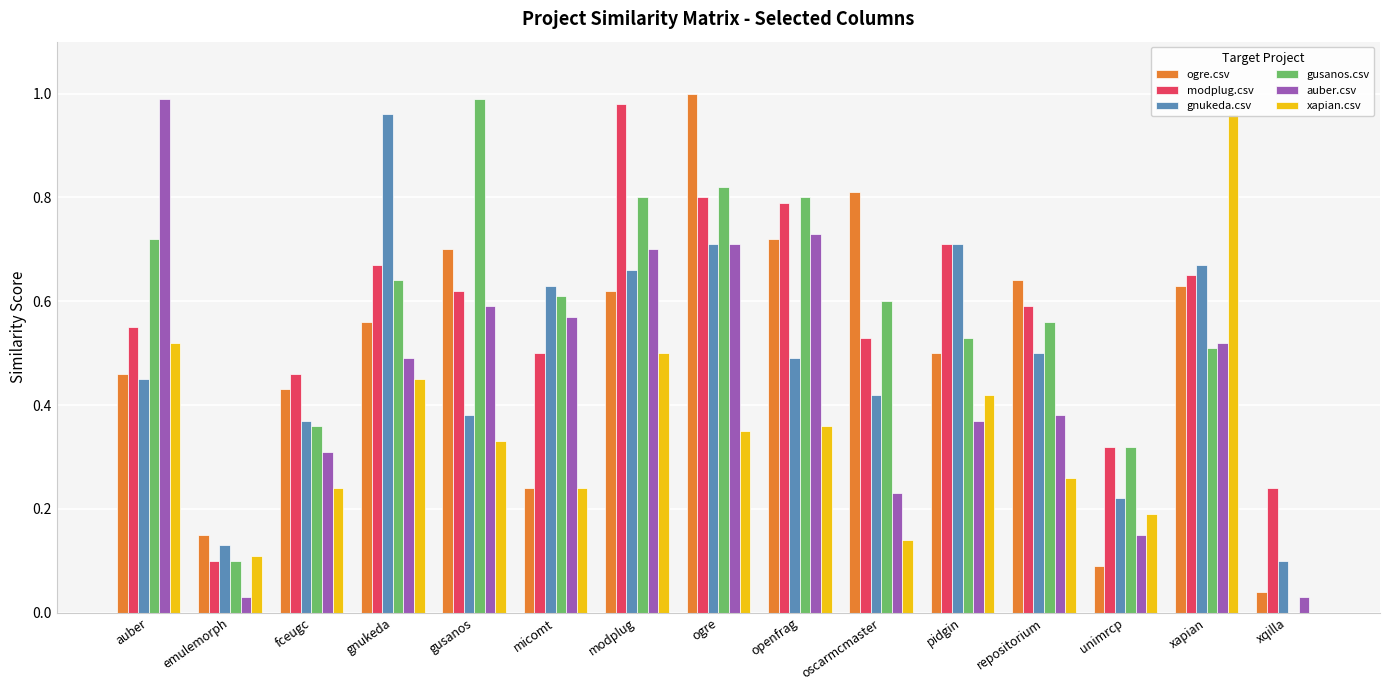

At which category is the sum across all series the highest?

ogre